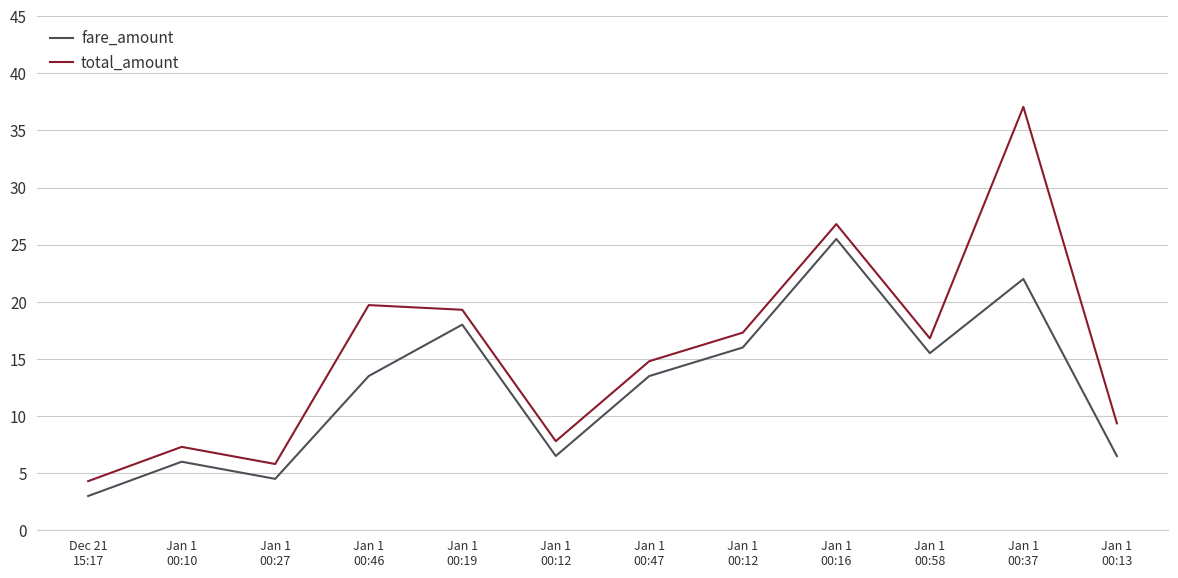

How many categories are shown in the chart?

12